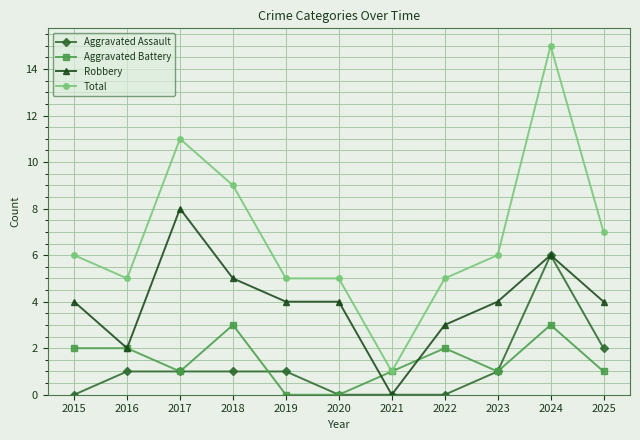

What are all the series names shown in the legend?

Aggravated Assault, Aggravated Battery, Robbery, Total